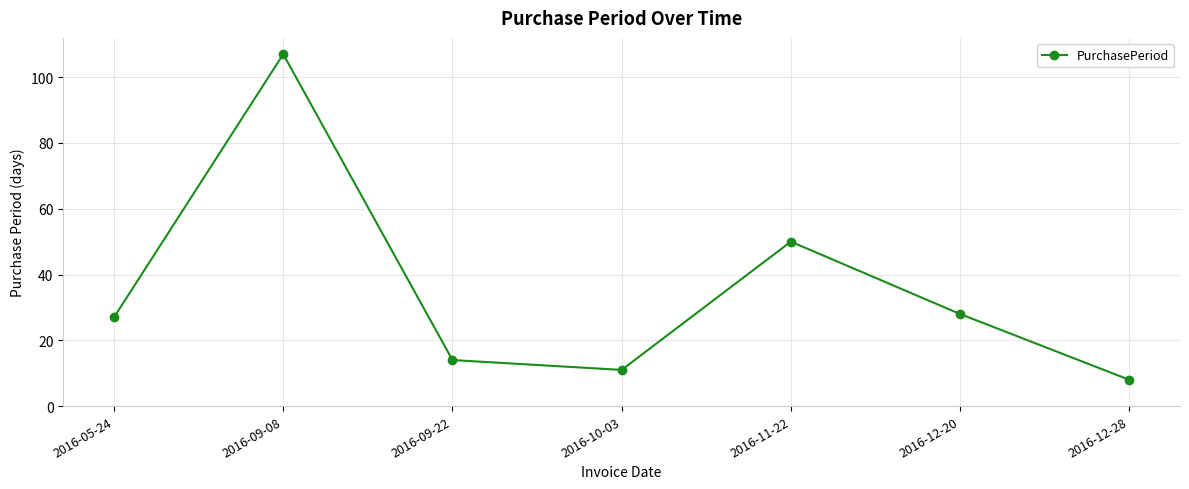

How many points are higher than both their immediate neighbors (excluding endpoints)?

2